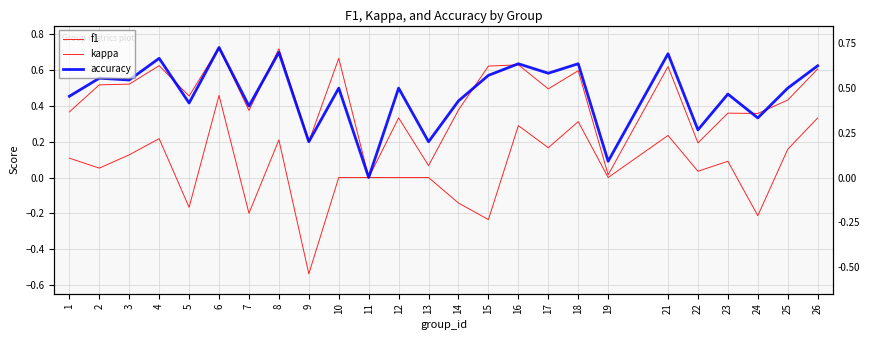

What is the greatest value displayed?

0.7